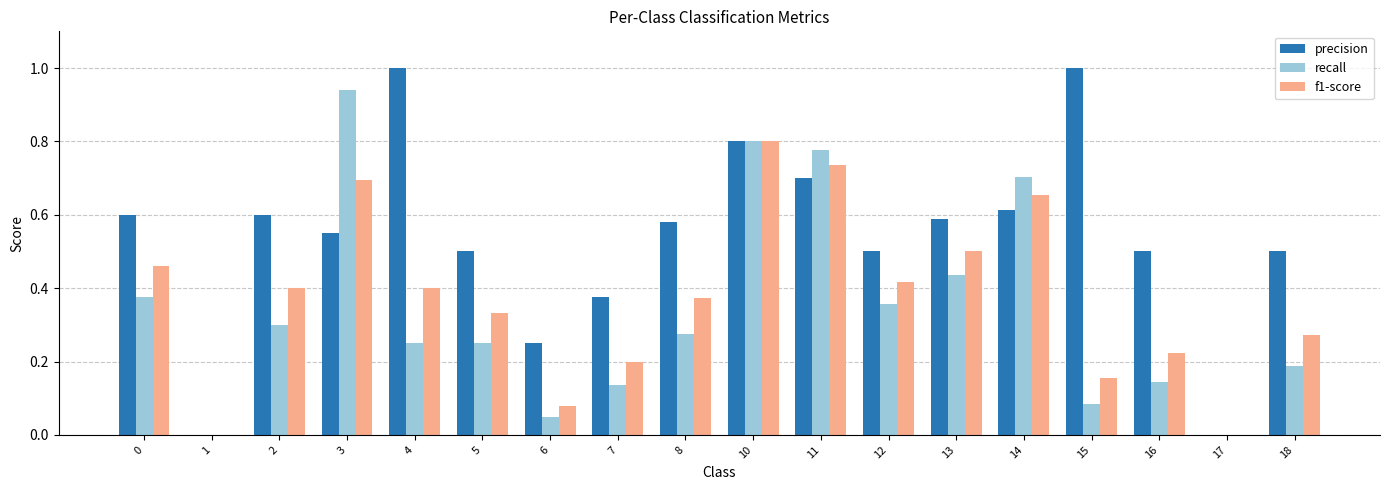

What is the maximum value shown in the chart?

1.0